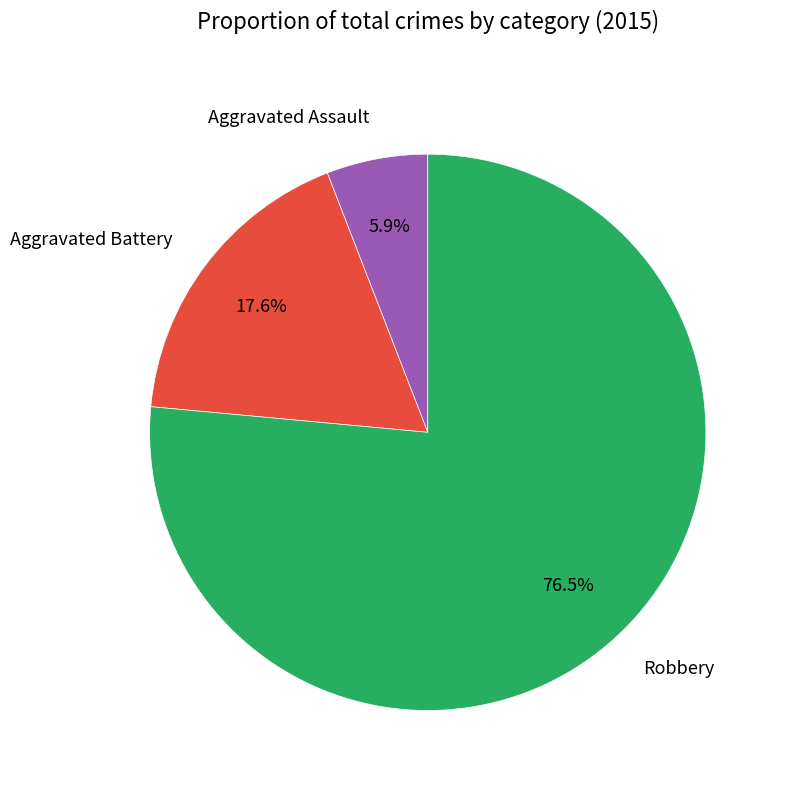

Does Aggravated Assault account for over 50% of the chart?

No